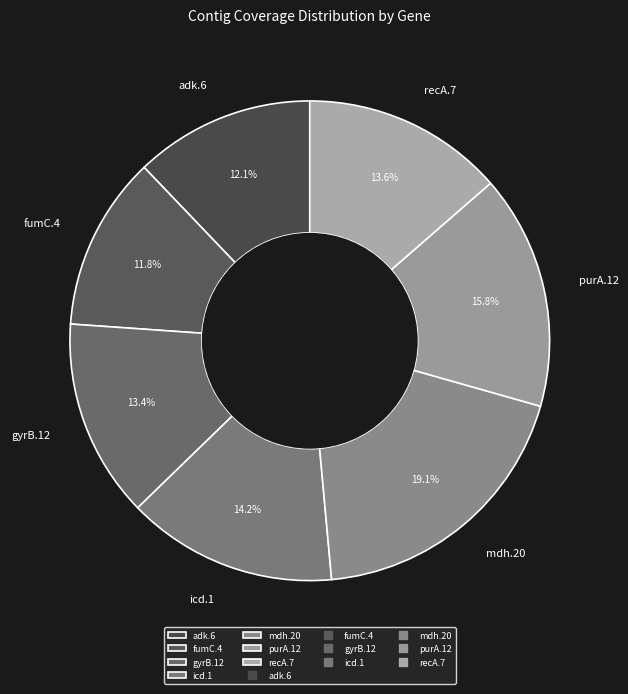

Between fumC.4 and recA.7, which is larger?

recA.7